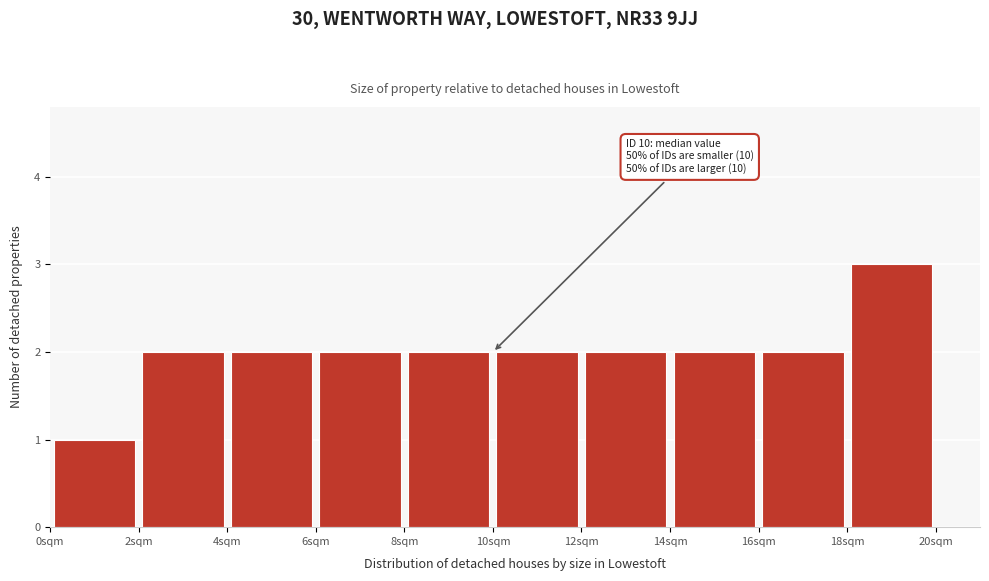

Over which range of the x-axis is the bar tallest?

18 to 20